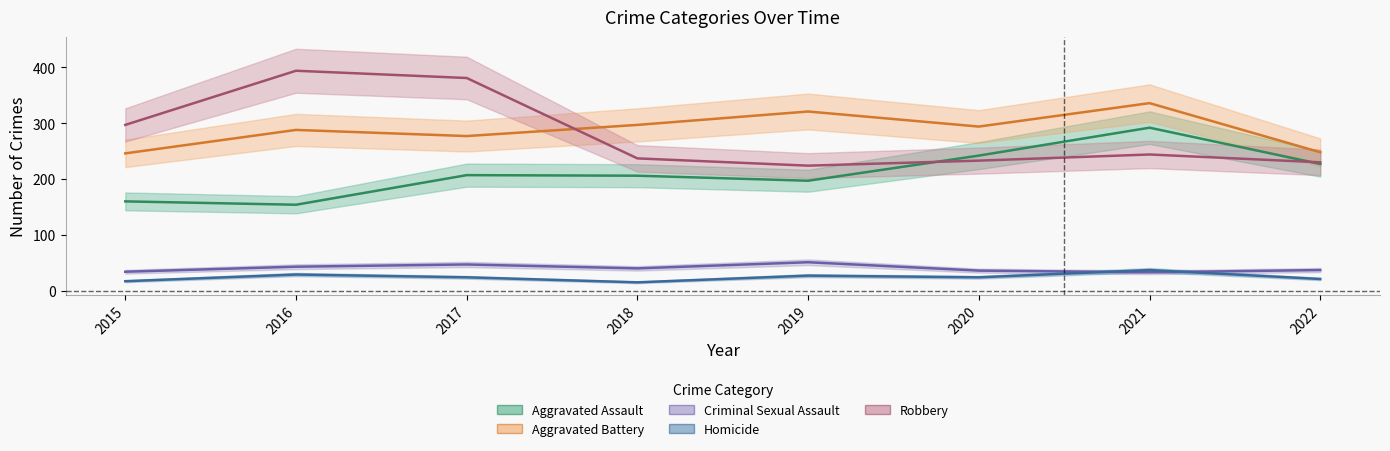

Reading left to right, extract all data points from this chart.

Aggravated Assault: 2015=160	2016=154	2017=207	2018=206	2019=197	2020=242	2021=292	2022=227
Aggravated Battery: 2015=246	2016=288	2017=277	2018=297	2019=321	2020=294	2021=336	2022=248
Criminal Sexual Assault: 2015=34	2016=43	2017=47	2018=40	2019=51	2020=36	2021=33	2022=37
Homicide: 2015=17	2016=29	2017=24	2018=15	2019=27	2020=24	2021=37	2022=21
Robbery: 2015=297	2016=394	2017=381	2018=237	2019=224	2020=233	2021=244	2022=230